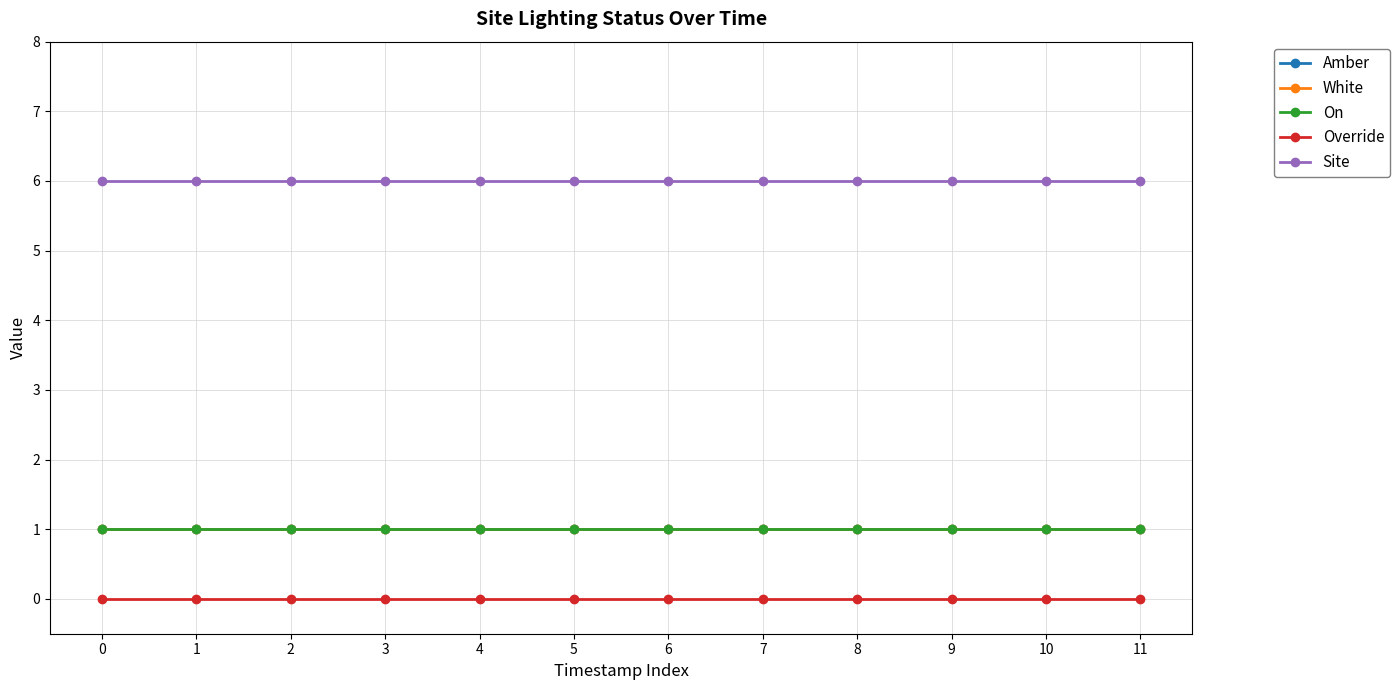

True or false: White and Site intersect in this chart.

False